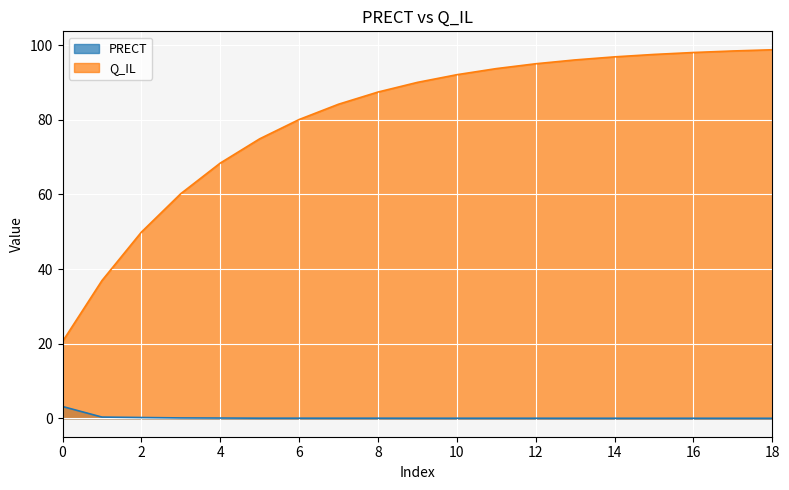

Count the number of data series in this chart.

2